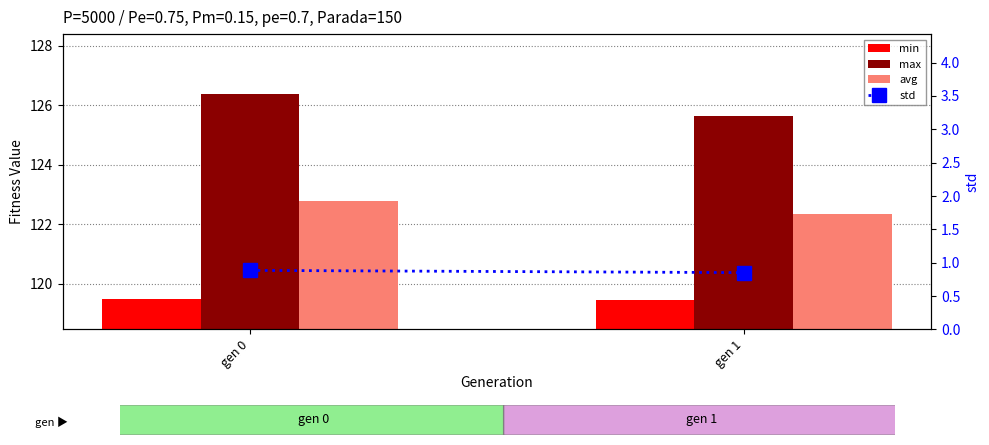

Reading left to right, list all the values displayed in this chart.

min: 119.5	119.5
max: 126.4	125.6
avg: 122.8	122.3
std: 0.9	0.9